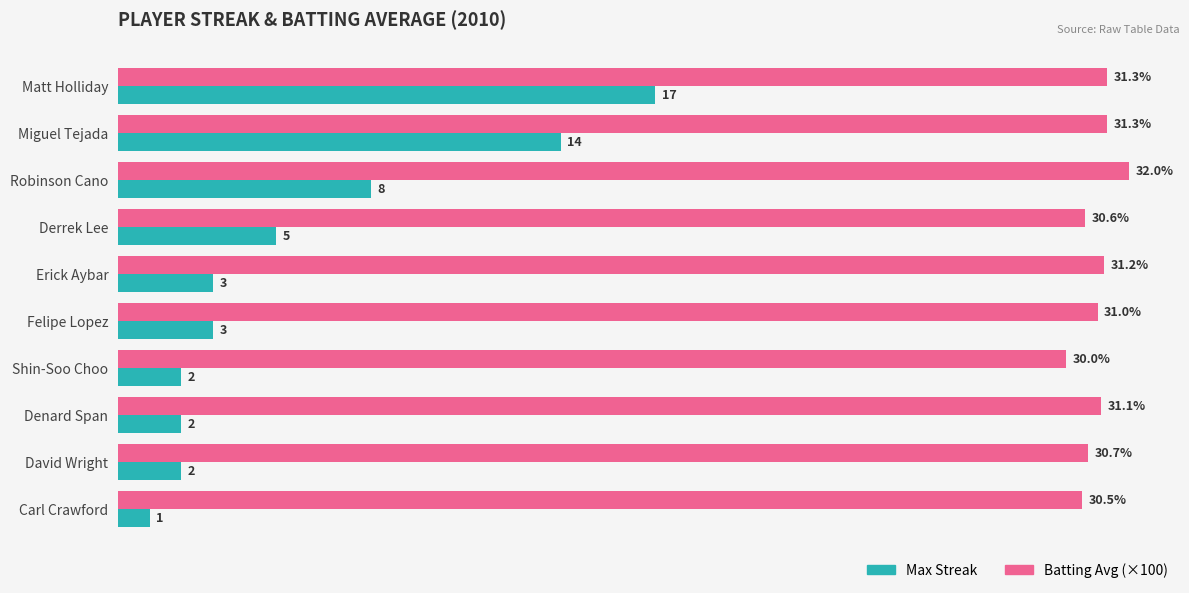

Which category has the highest value in the Max Streak series?

Matt Holliday